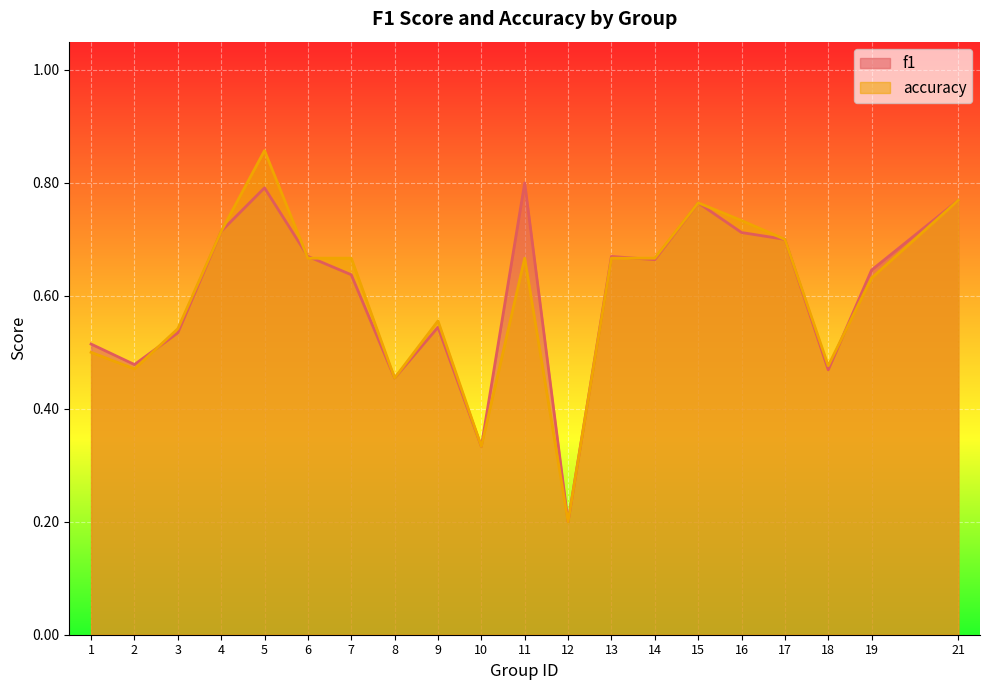

At which category does the chart reach its peak across all series?

5